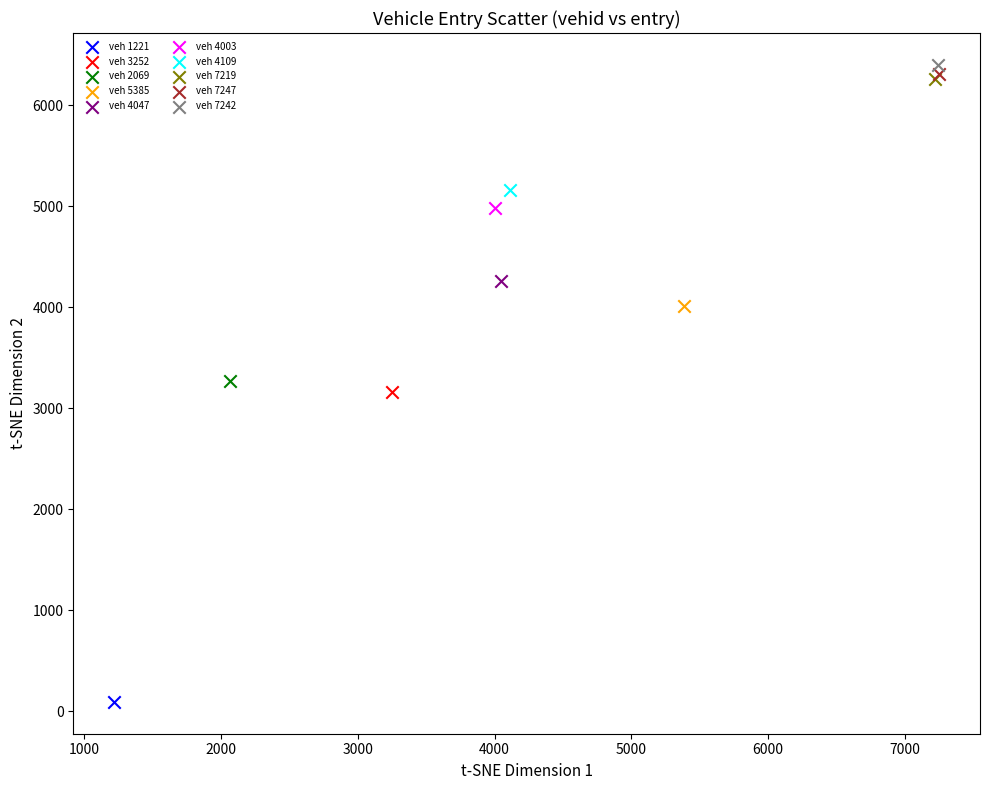

Which series contains the highest Y value?

veh 7242